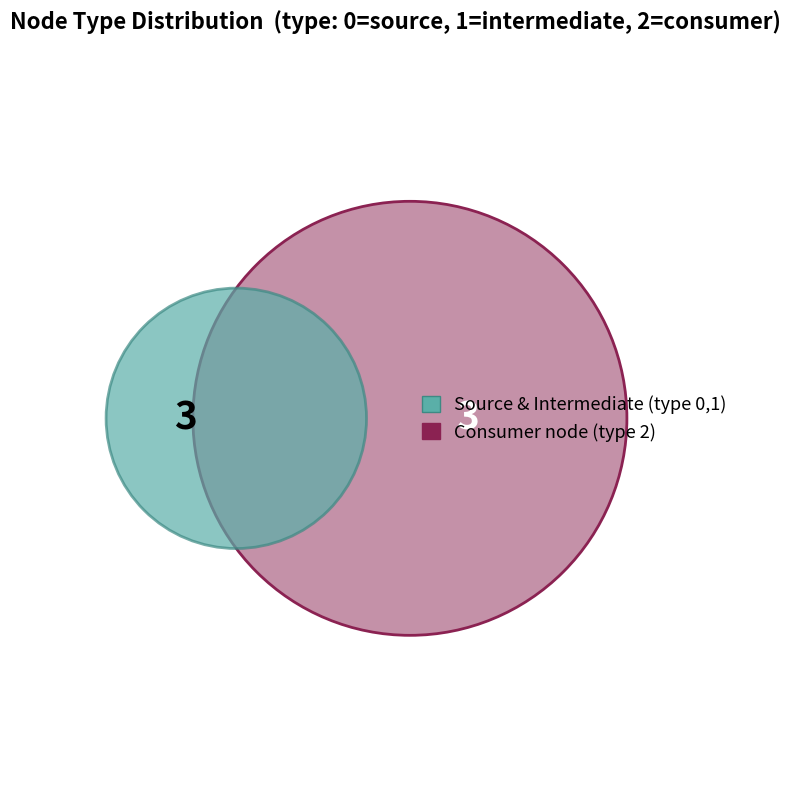

What portion of the pie excludes 2?

50.0%